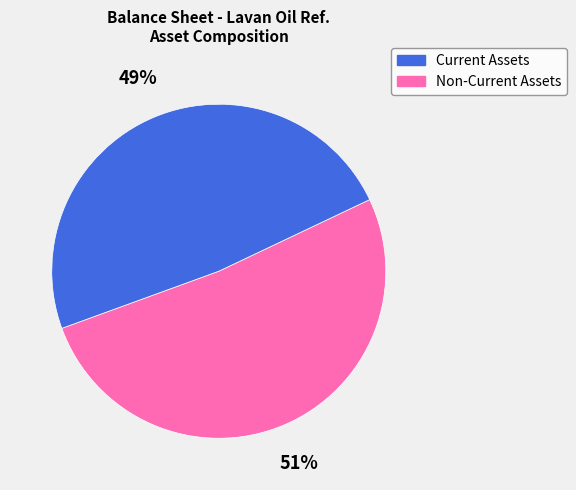

Does any single category account for the majority?

Yes